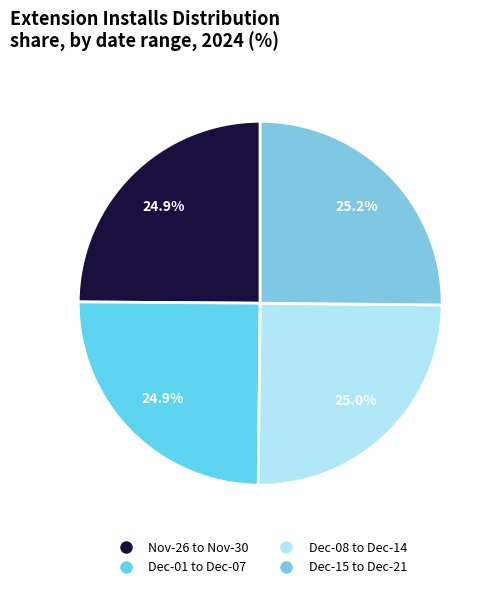

To the nearest percent, what is the average slice percentage?

25%